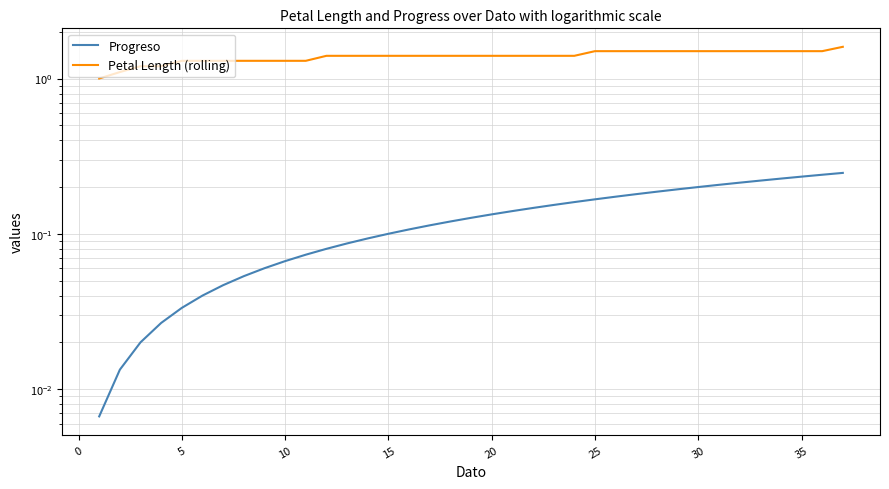

True or false: Progreso and Petal Length (rolling) cross at least once.

False